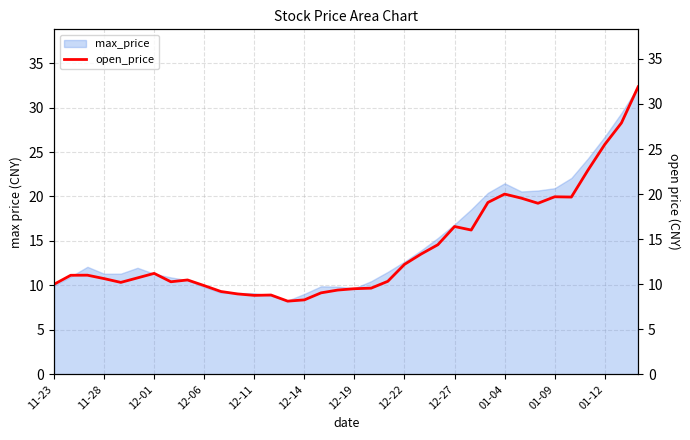

The value at 32 is 22.7. True or false?

True